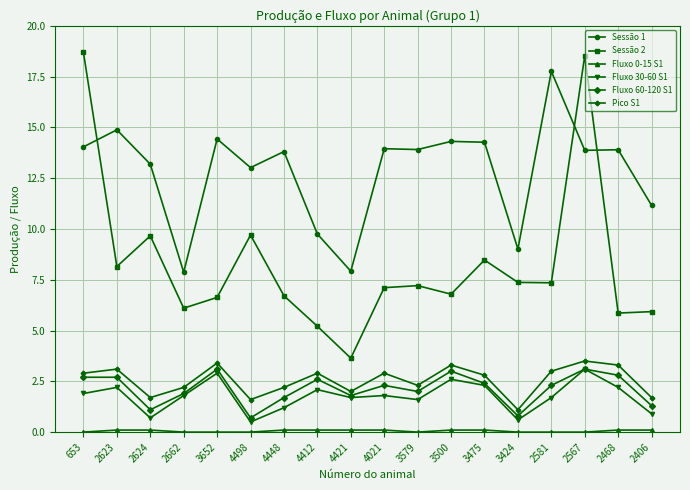

What is the label of the 9th point from the left?

4421